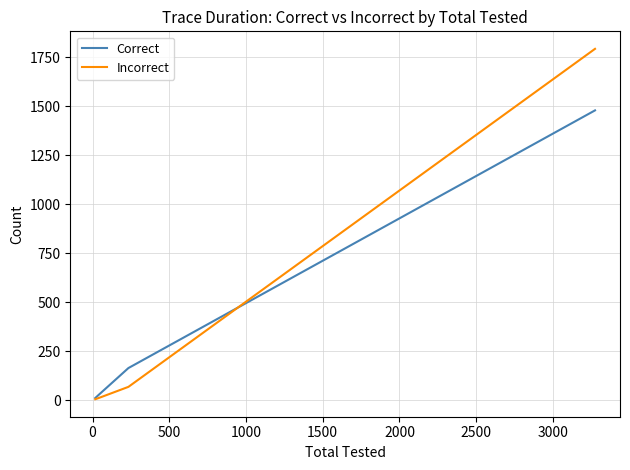

Which series has the largest range (max minus min)?

Incorrect